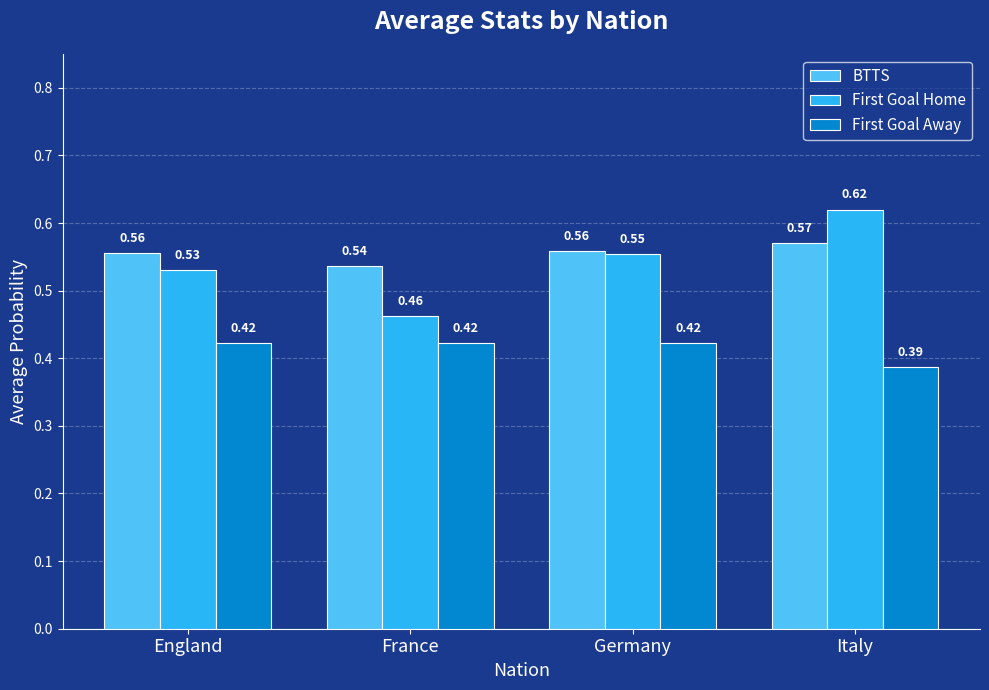

Which series has the widest spread of values?

First Goal Home